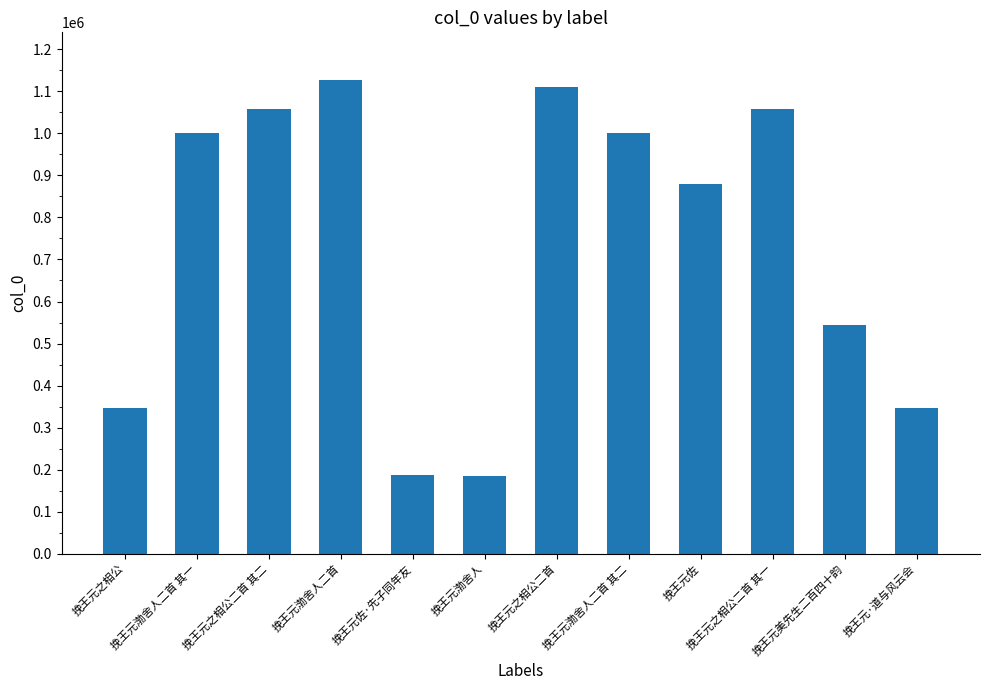

What is the maximum value shown in the chart?

1127647